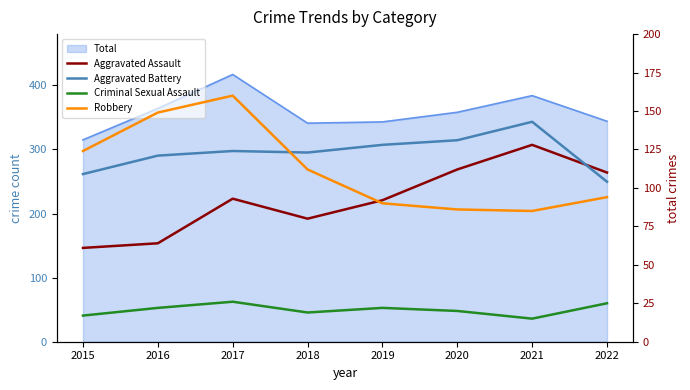

How many data points does each series have?

8